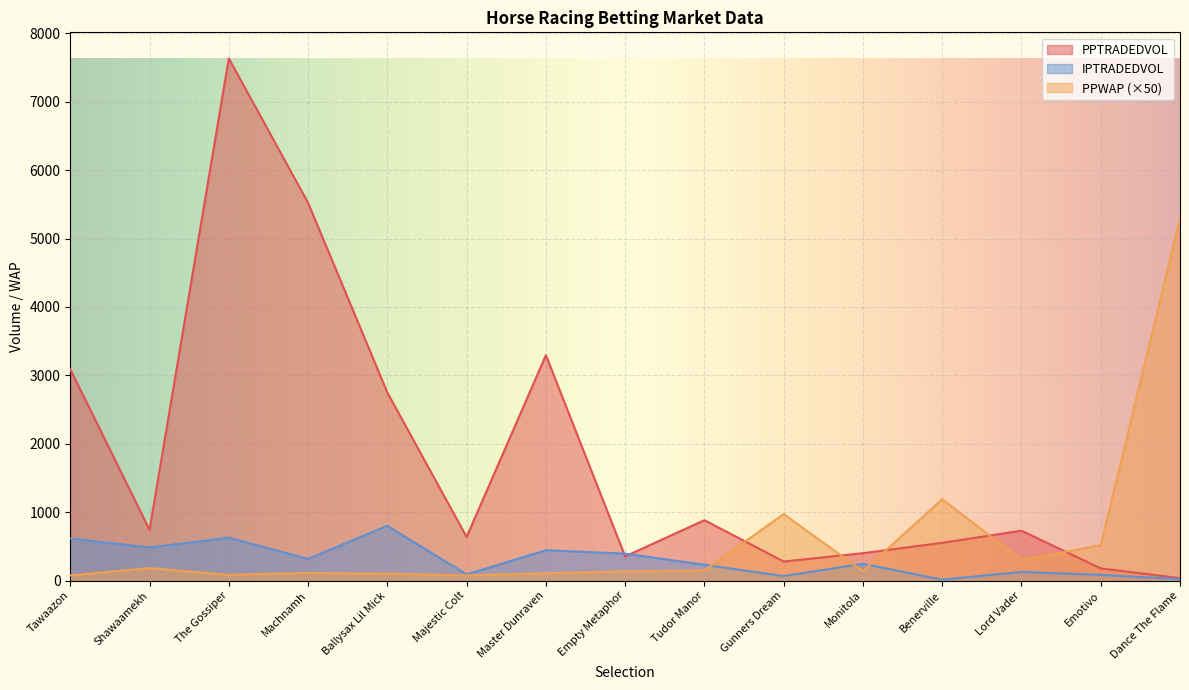

How many series are shown in this chart?

3